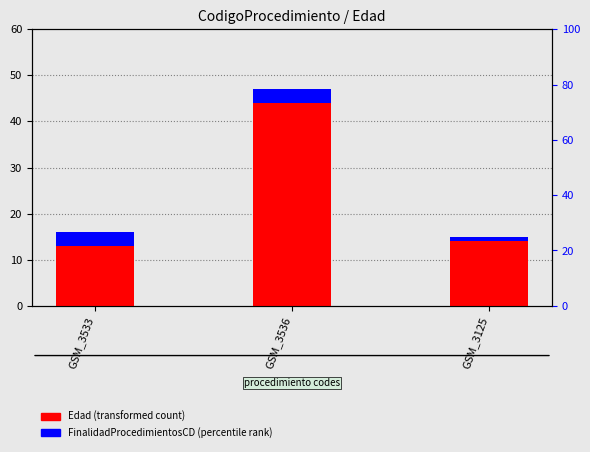

Which series has the largest total across all categories?

Edad